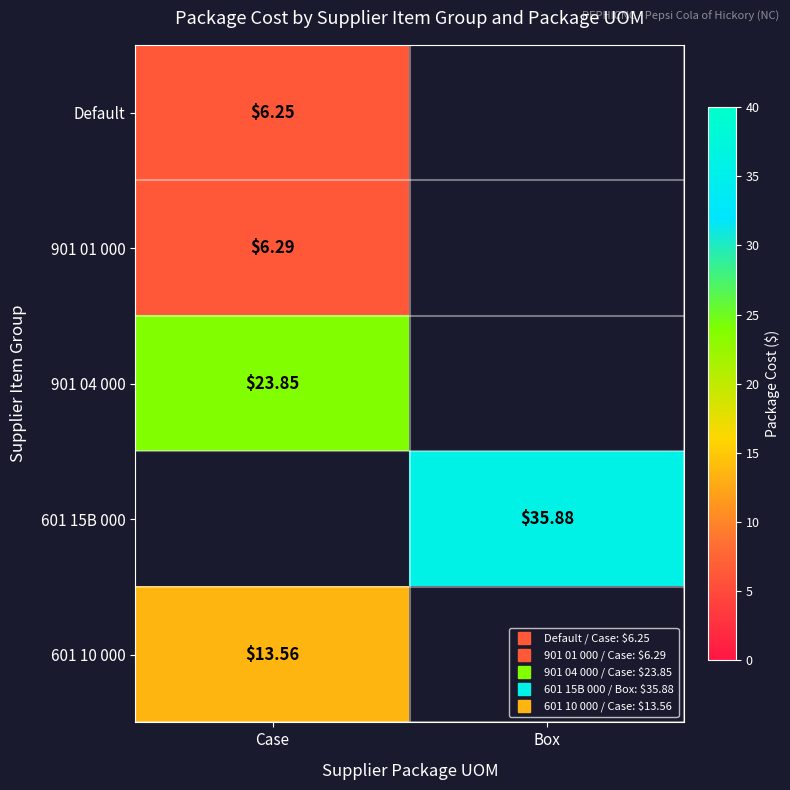

What is the spread (max minus min) of values at Case?

17.6